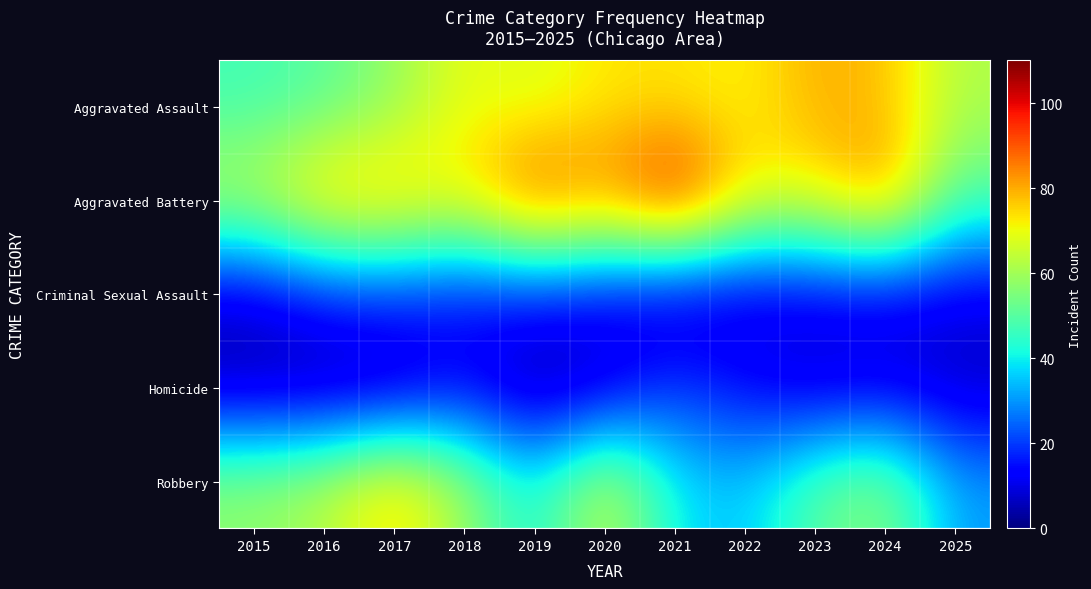

At how many categories does at least one series exceed 80?

4